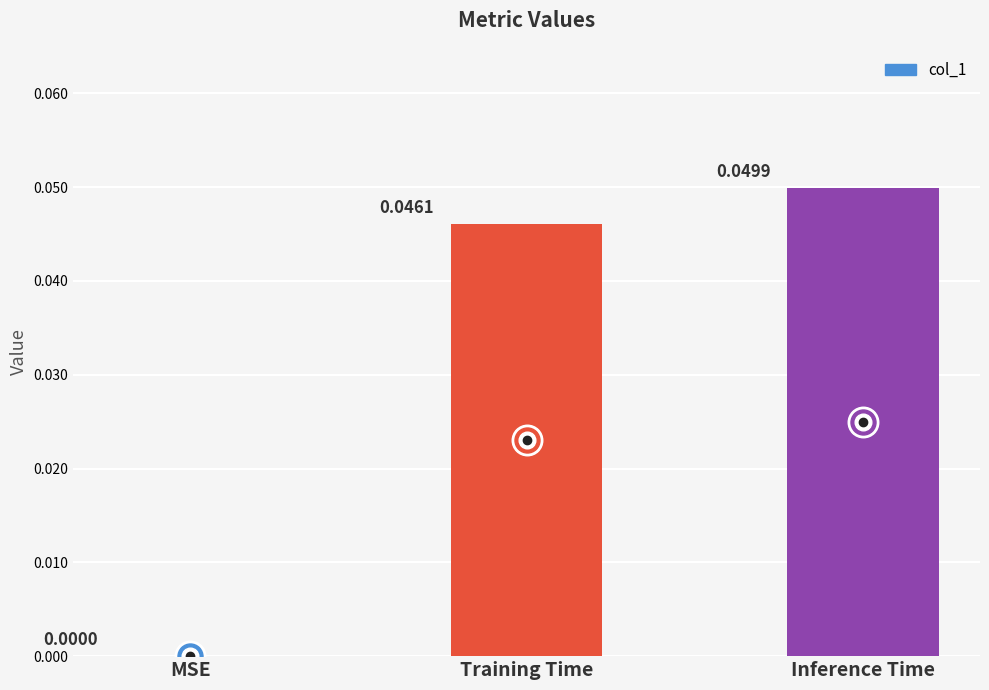

At which label is the value closest to 0?

MSE